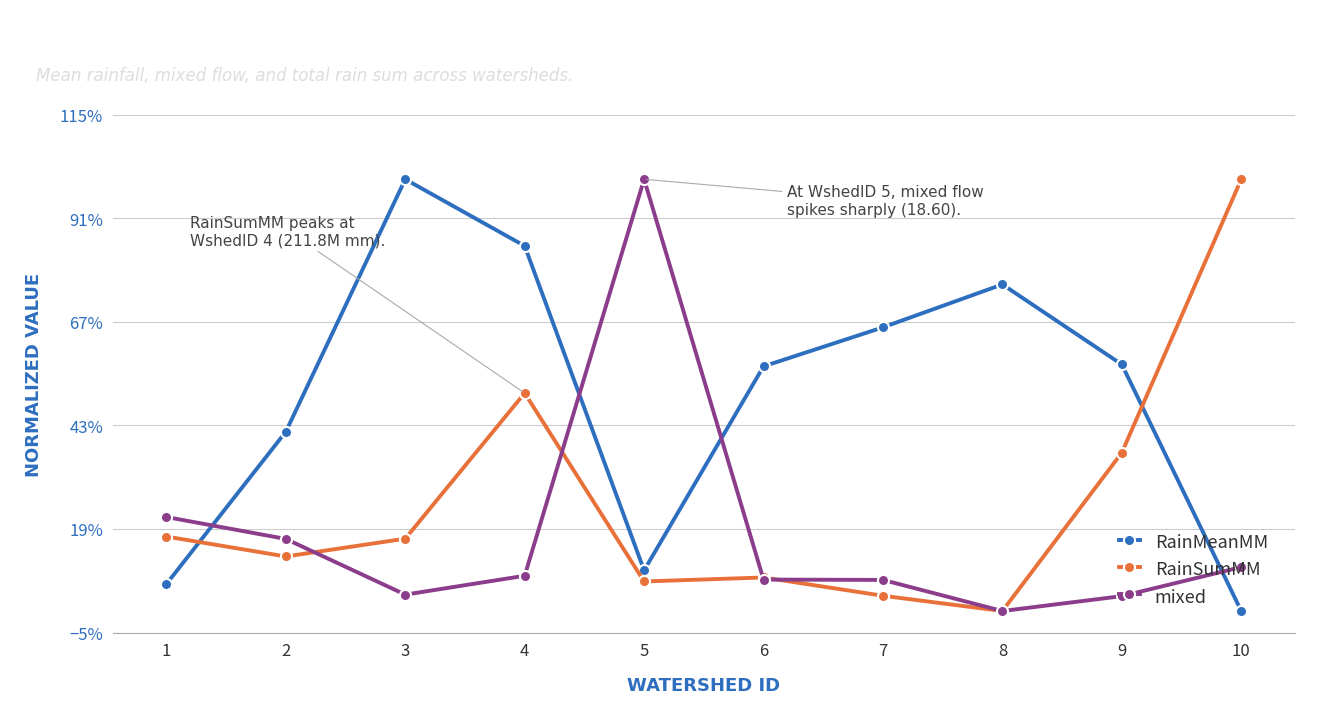

What are all the series names shown in the legend?

RainMeanMM, RainSumMM, mixed